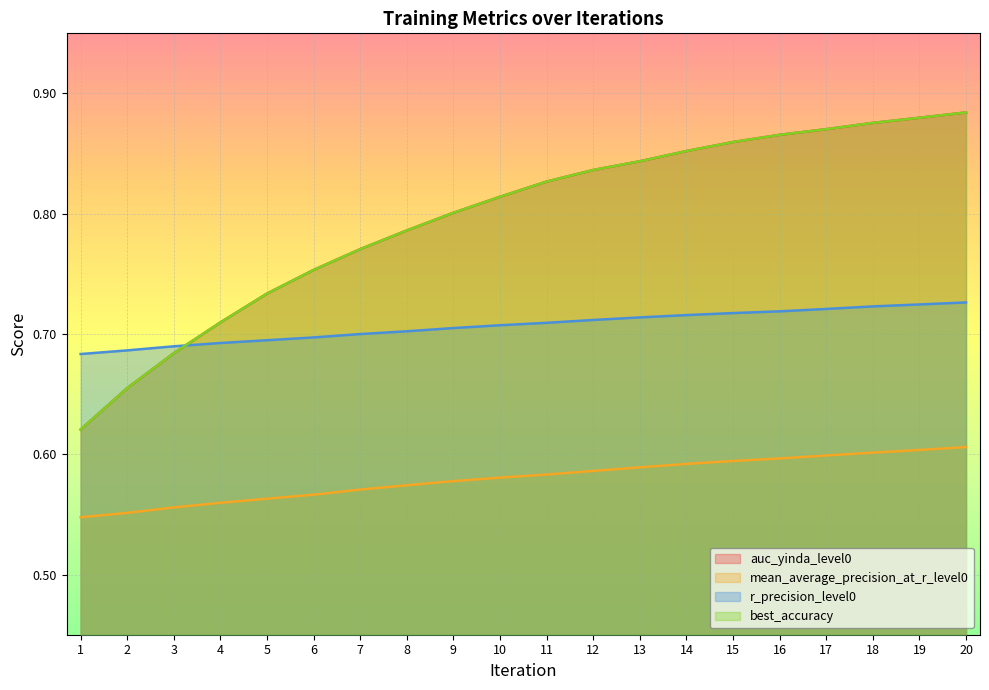

What is the total value across all series at 19?

3.1